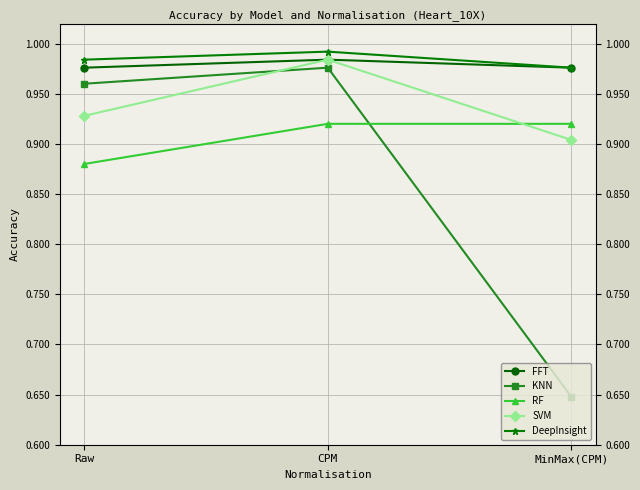

Rank the categories by KNN value from lowest to highest.

MinMax(CPM), Raw, CPM